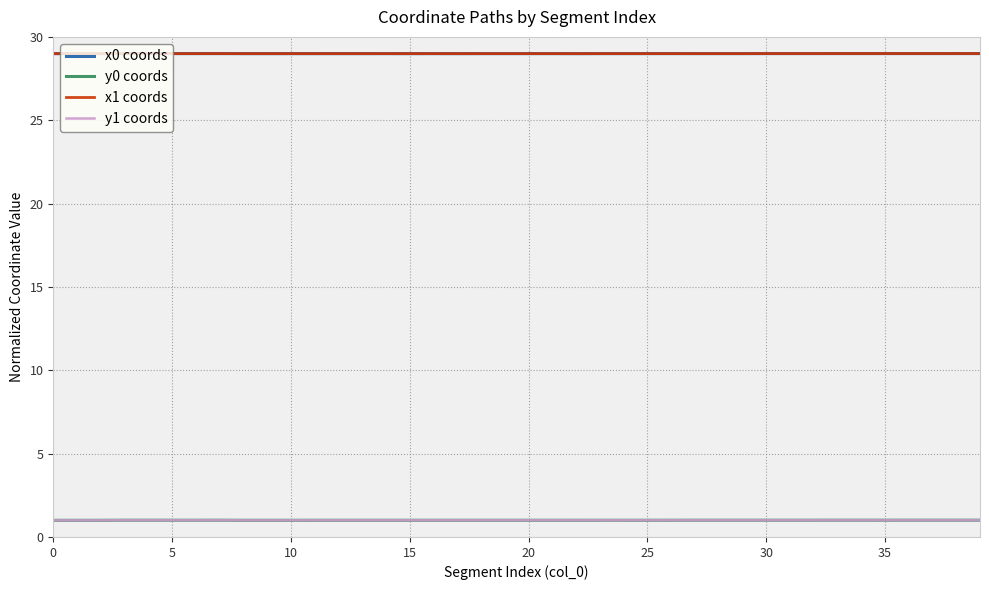

What is the smallest value displayed?

1.0